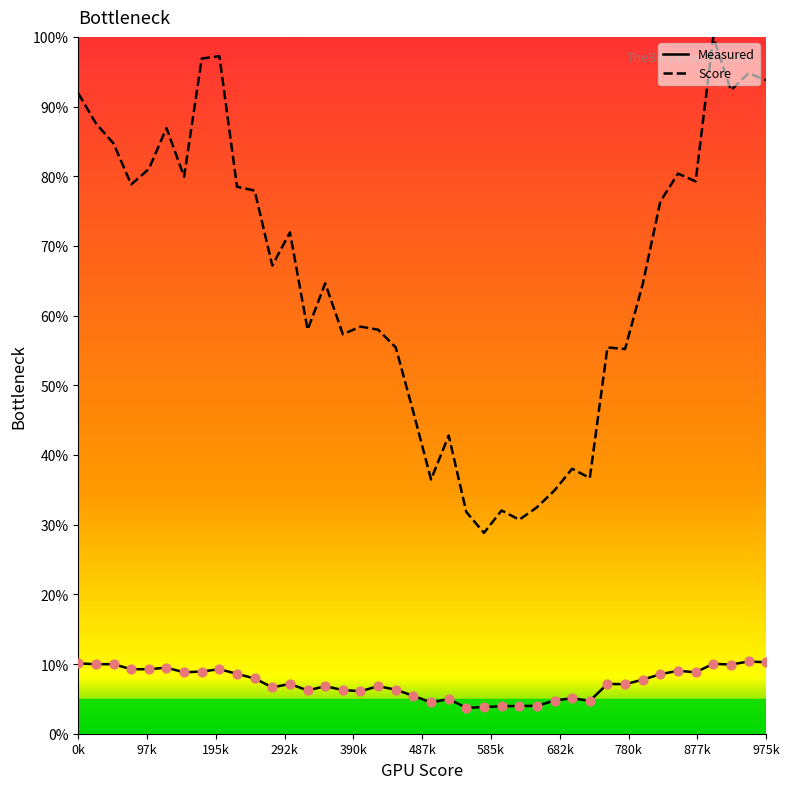

Which series has the largest range (max minus min)?

Score